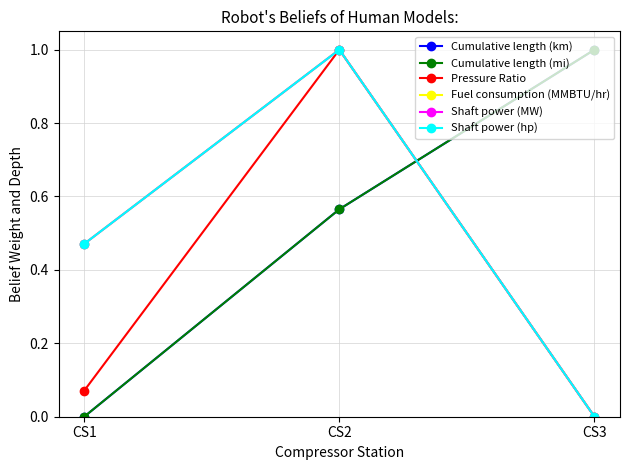

The value of Shaft power (MW) at CS3 is 0.0. True or false?

True